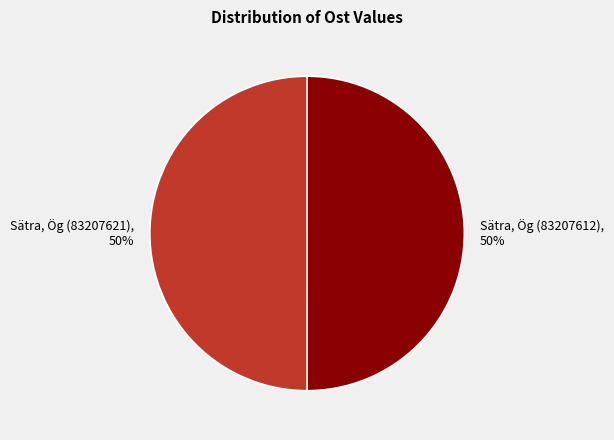

Is the sum of Sätra, Ög (83207612) and Sätra, Ög (83207621) greater than half?

Yes